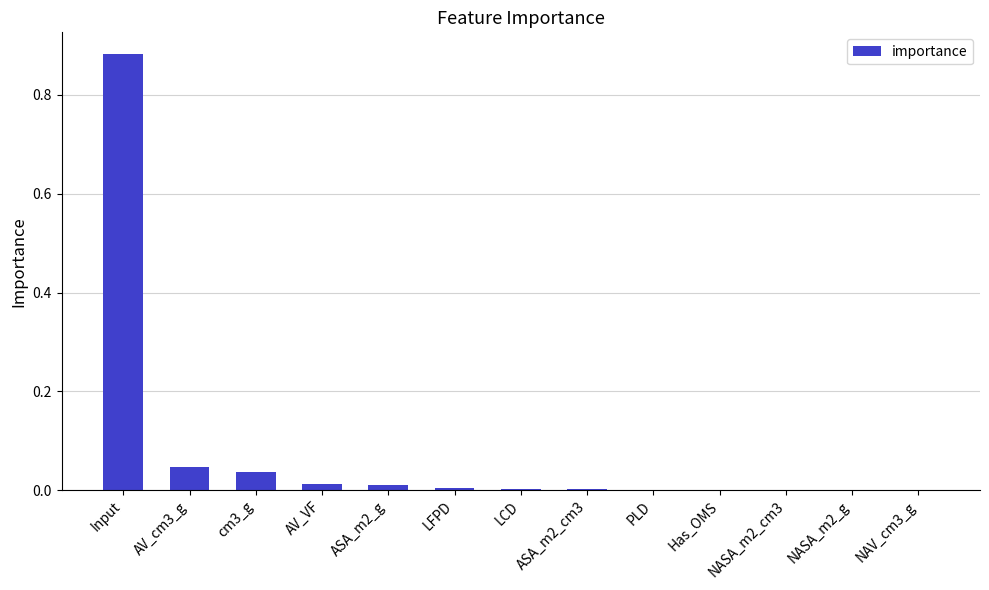

What is the sum of all values?

1.0